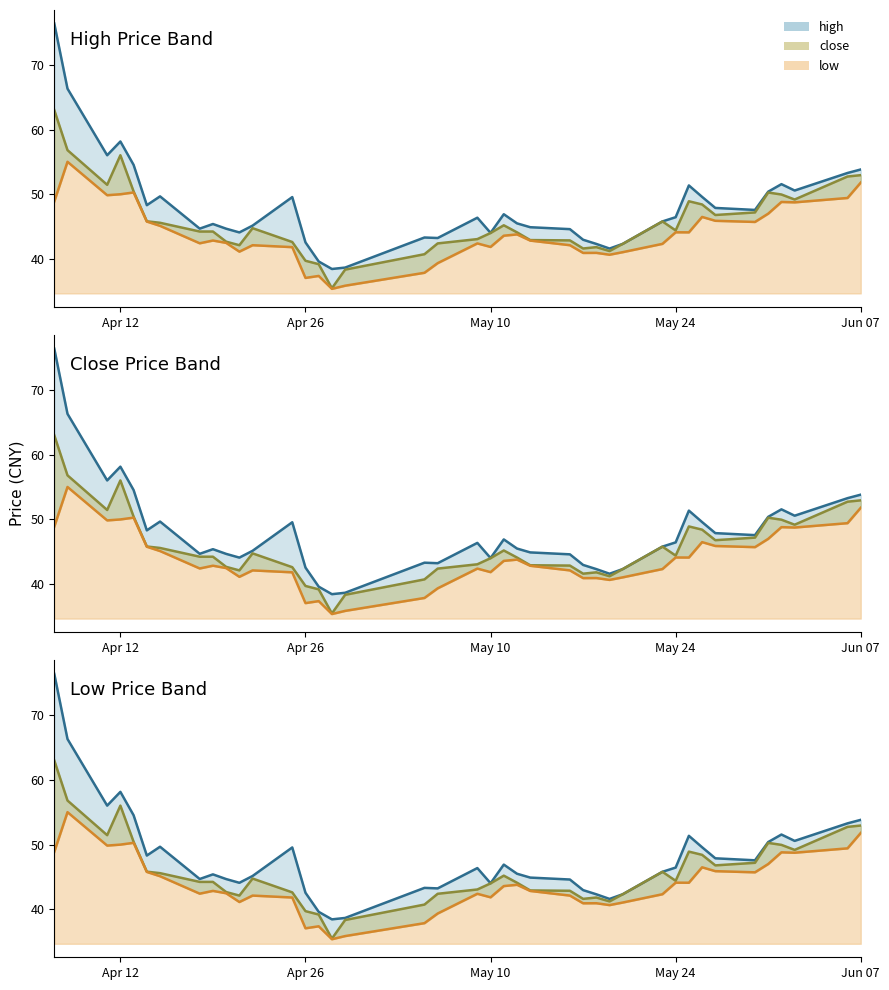

Reading left to right, transcribe all the data shown in this chart.

high_line: 76.4	66.3	56.0	58.2	54.5	48.3	49.7	44.7	45.4	44.7	44.1	45.1	49.6	42.5	39.6	38.4	38.6	43.3	43.2	46.4	44.0	46.9	45.5	44.9	44.6	42.9	42.3	41.6	42.3	45.8	46.4	51.4	49.6	47.9	47.6	50.4	51.6	50.6	53.3	53.8
close_line: 63.0	56.8	51.5	56.0	50.4	45.8	45.6	44.2	44.2	42.6	42.1	44.7	42.6	39.7	39.2	35.4	38.3	40.7	42.4	43.0	44.0	45.2	44.1	42.9	42.8	41.6	41.8	41.2	42.3	45.8	44.4	48.9	48.4	46.8	47.2	50.3	50.0	49.2	52.7	53.0
low_line: 48.9	55.0	49.8	50.0	50.3	45.8	45.1	42.4	42.8	42.5	41.1	42.1	41.8	37.0	37.3	35.3	35.8	37.8	39.3	42.4	41.8	43.6	43.8	42.8	42.1	40.9	40.9	40.6	41.0	42.3	44.1	44.1	46.5	45.9	45.7	47.0	48.8	48.7	49.4	51.8